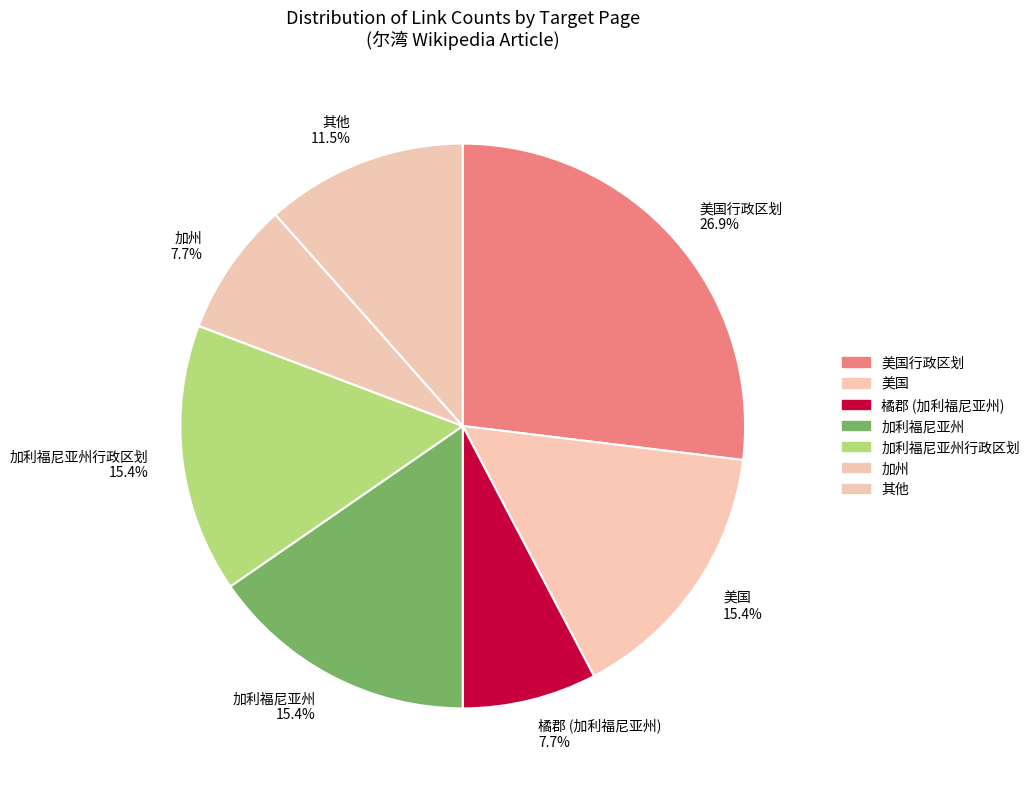

Which category has the biggest portion of the pie?

美国行政区划 26.9%